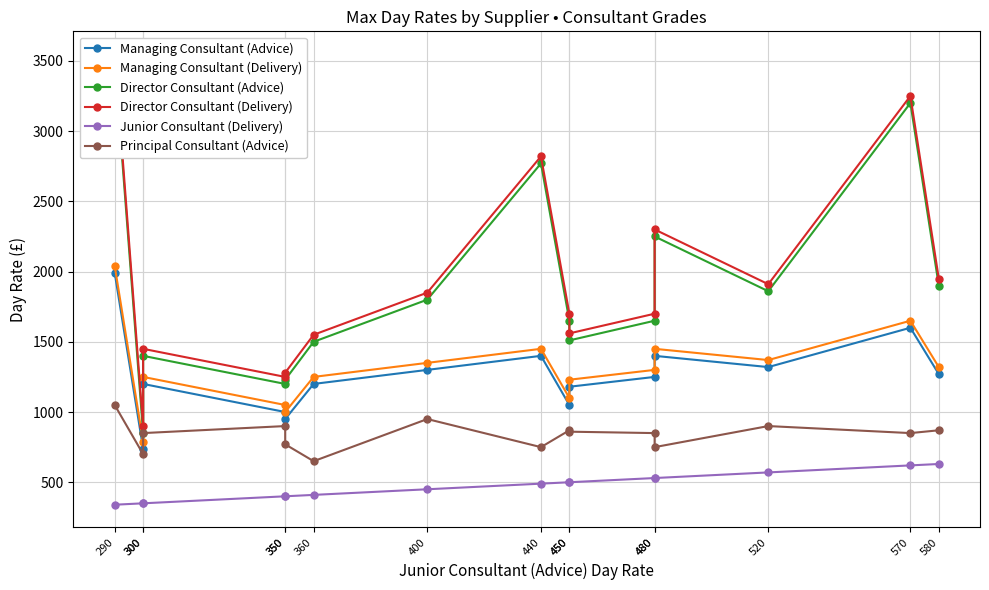

Is the value of Managing Consultant (Advice) at 300 greater than the value of Junior Consultant (Delivery) at 480?

Yes